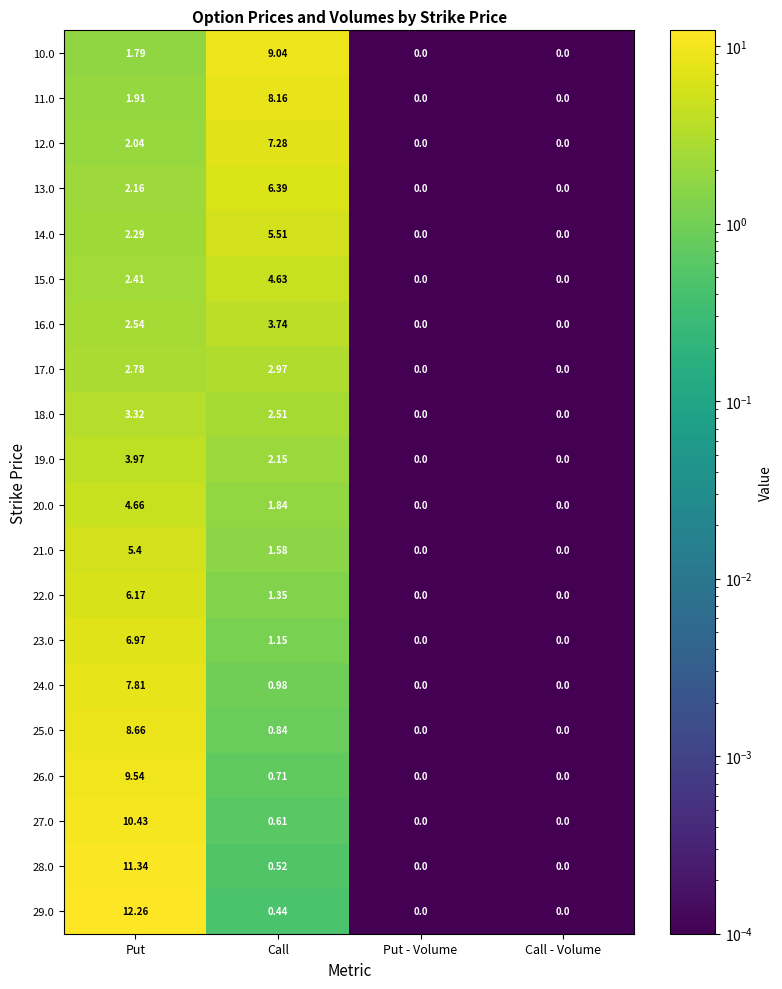

At which label is 29.0 closest to 6?

Call